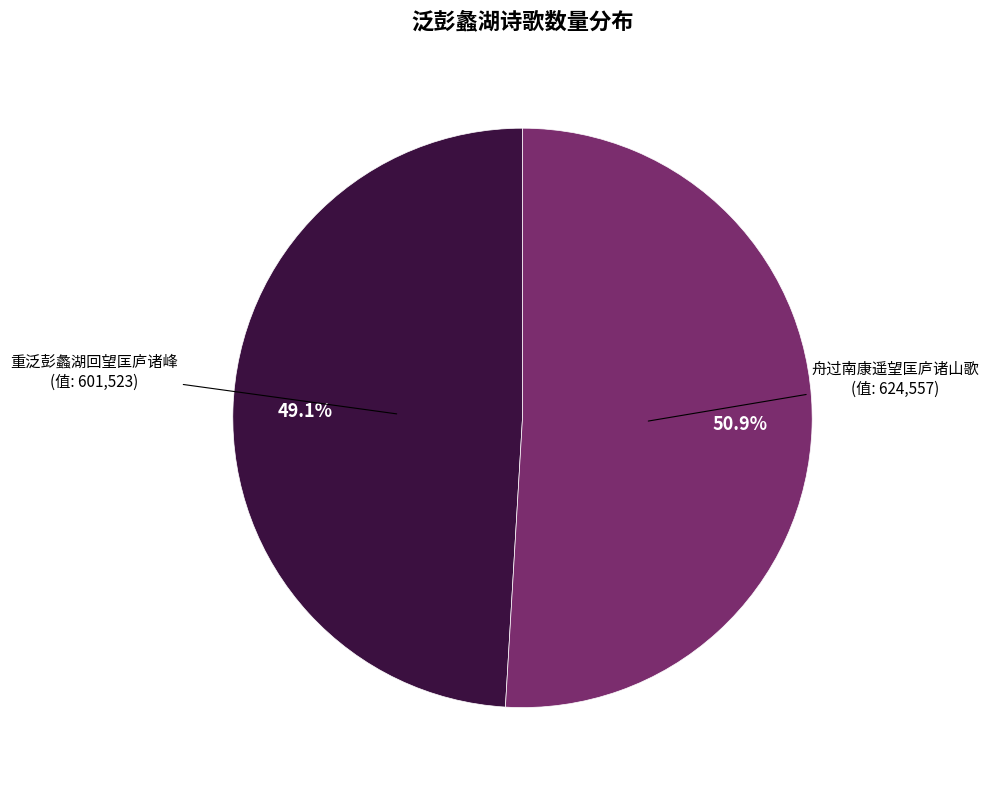

Does any single category account for the majority?

Yes